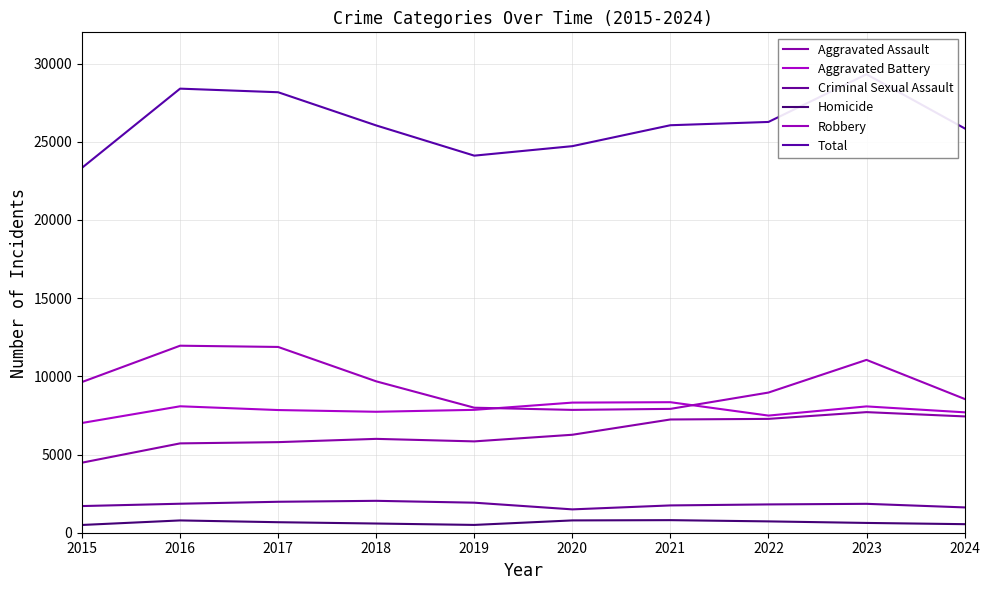

Which series has the largest total across all categories?

Total